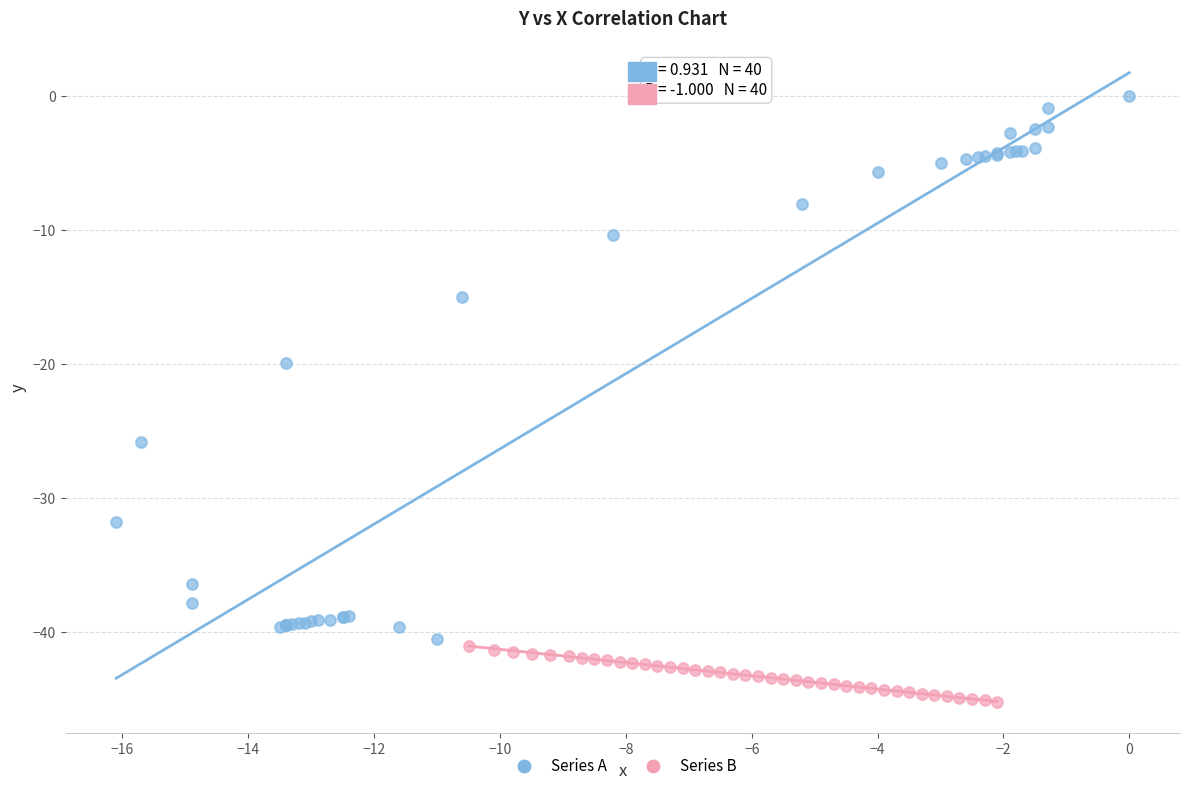

Which series has the largest Y range (max minus min)?

Series A